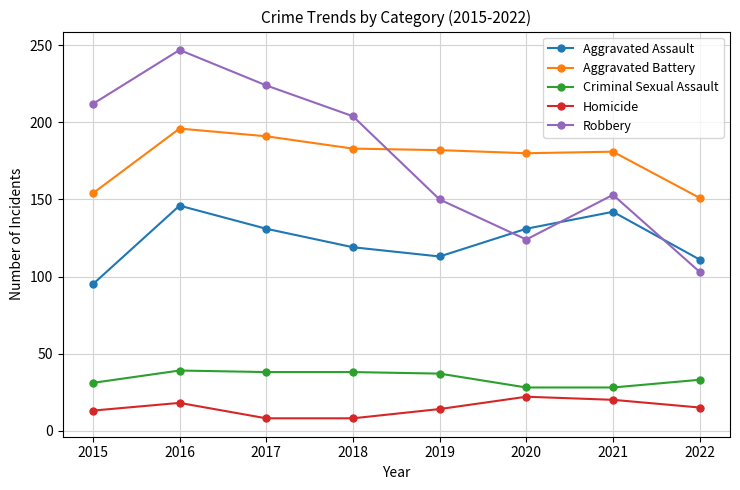

True or false: Robbery has a value of 204 at 2018.

True